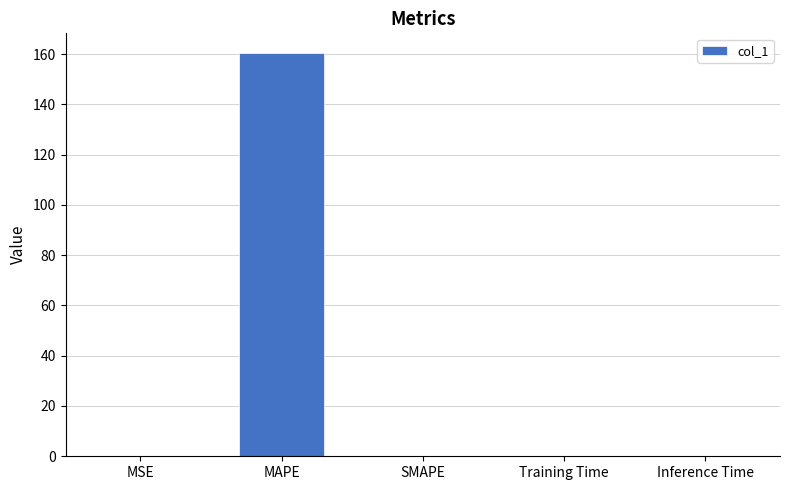

Read the value at MAPE.

160.2